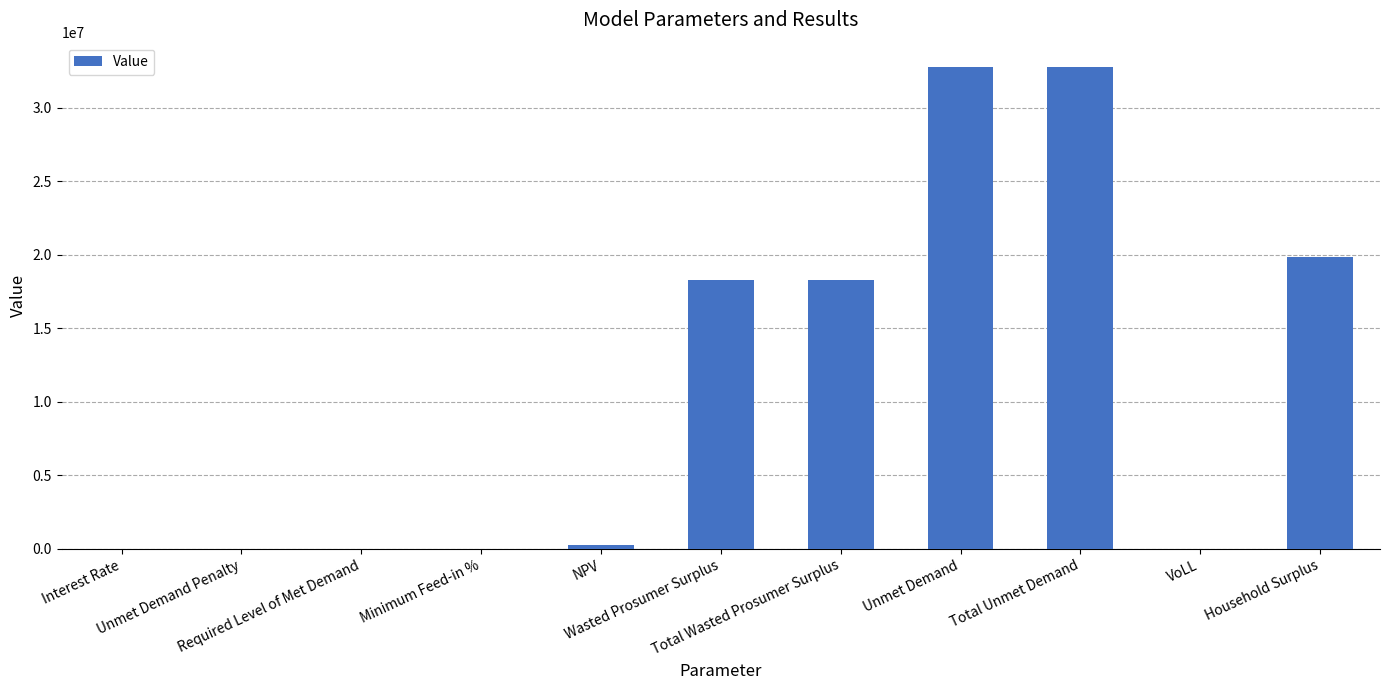

How many values exceed 252188?

6